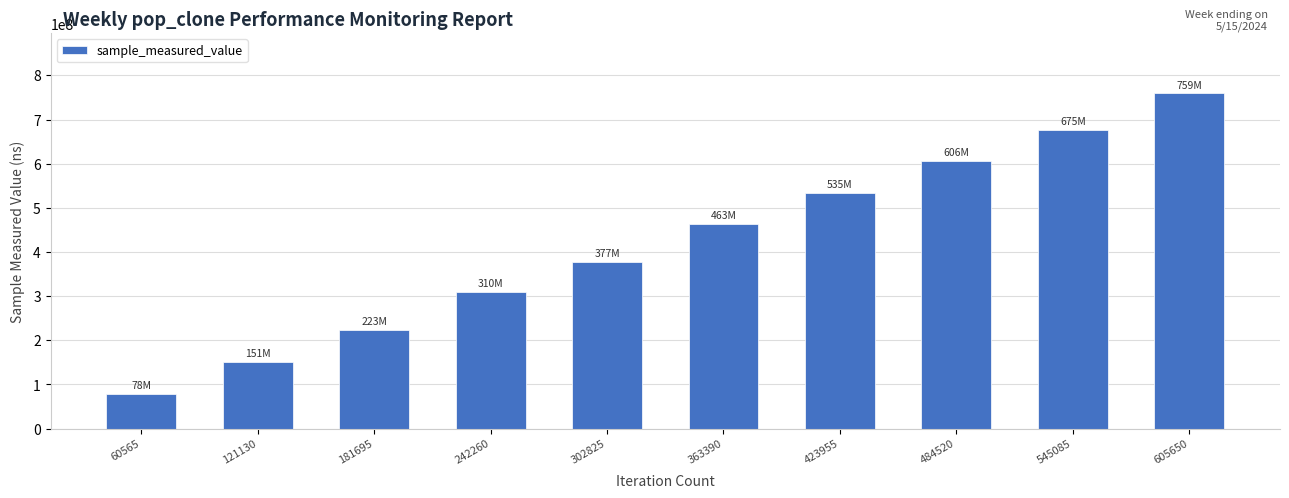

The chart shows a value of 675282883 at 545085. True or false?

True